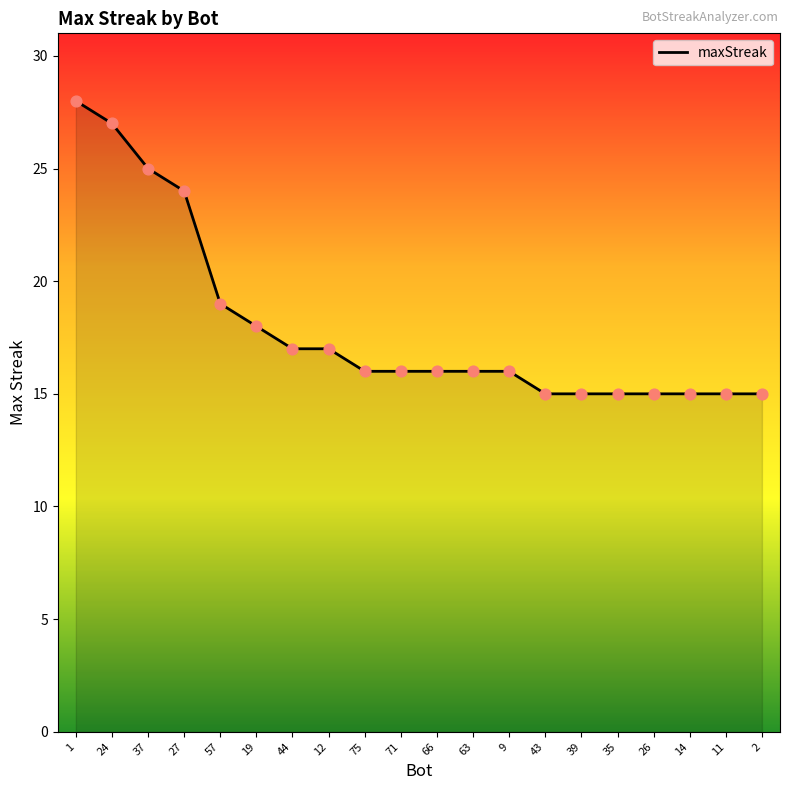

What is the ratio of the value at 26 to the value at 75?

0.9